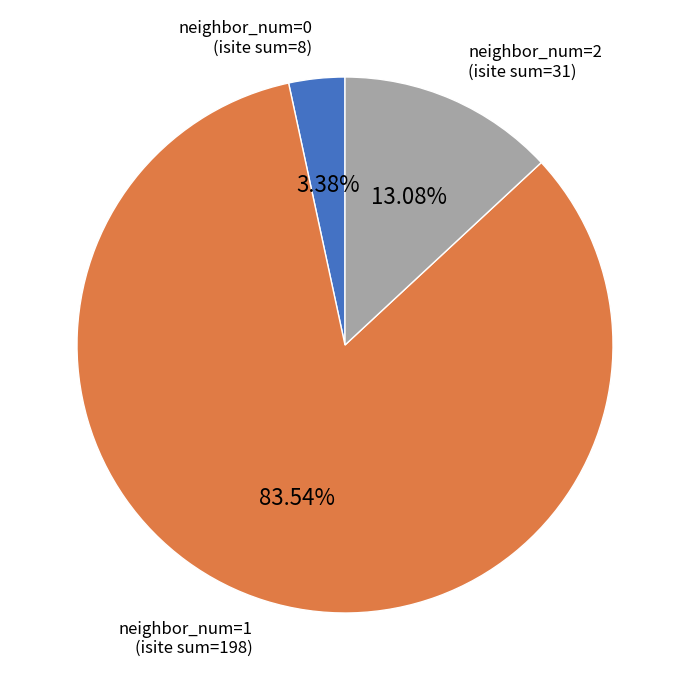

Is there a majority slice in this chart?

Yes